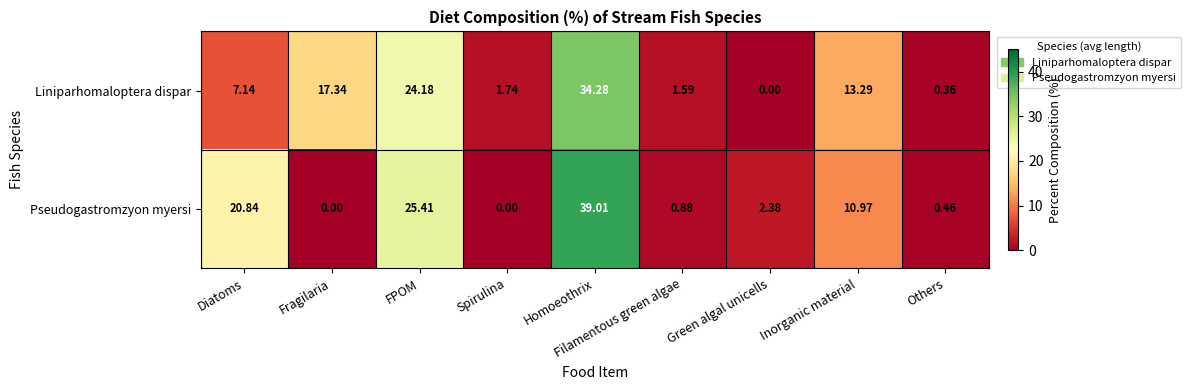

What is the total value across all series at FPOM?

49.6